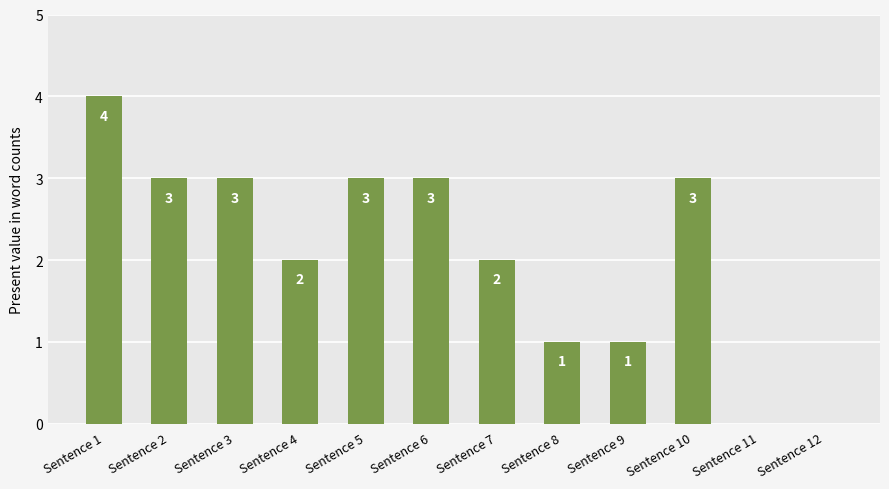

At which label does the data first exceed 3?

Sentence 1